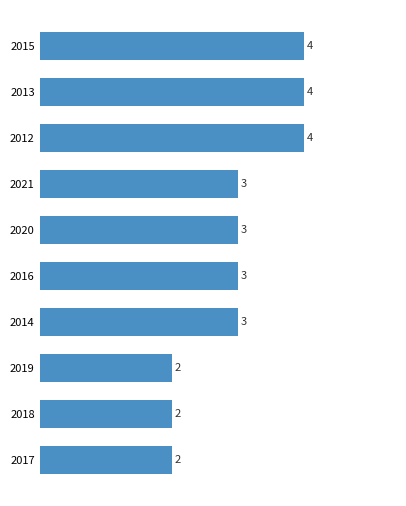

The chart shows a value of 1 at 2017. True or false?

False